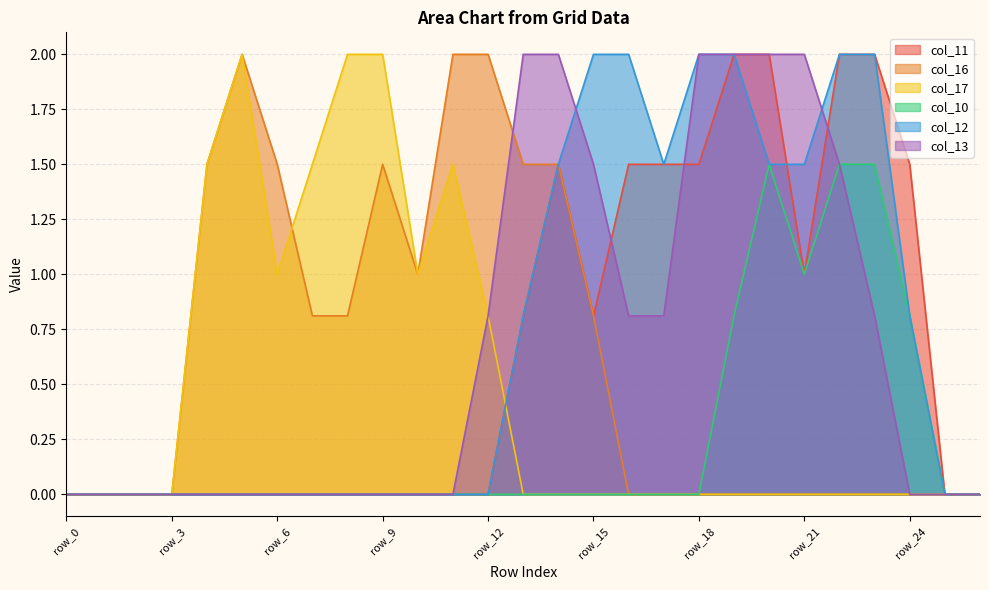

Reading right to left, extract all data points from this chart.

col_11: row_26=0.0	row_25=0.0	row_24=1.5	row_23=2.0	row_22=2.0	row_21=1.0	row_20=2.0	row_19=2.0	row_18=1.5	row_17=1.5	row_16=1.5	row_15=0.8	row_14=1.5	row_13=0.8	row_12=0.0	row_11=0.0	row_10=0.0	row_9=0.0	row_8=0.0	row_7=0.0	row_6=0.0	row_5=0.0	row_4=0.0	row_3=0.0	row_2=0.0	row_1=0.0	row_0=0.0
col_16: row_26=0.0	row_25=0.0	row_24=0.0	row_23=0.0	row_22=0.0	row_21=0.0	row_20=0.0	row_19=0.0	row_18=0.0	row_17=0.0	row_16=0.0	row_15=0.8	row_14=1.5	row_13=1.5	row_12=2.0	row_11=2.0	row_10=1.0	row_9=1.5	row_8=0.8	row_7=0.8	row_6=1.5	row_5=2.0	row_4=1.5	row_3=0.0	row_2=0.0	row_1=0.0	row_0=0.0
col_17: row_26=0.0	row_25=0.0	row_24=0.0	row_23=0.0	row_22=0.0	row_21=0.0	row_20=0.0	row_19=0.0	row_18=0.0	row_17=0.0	row_16=0.0	row_15=0.0	row_14=0.0	row_13=0.0	row_12=0.8	row_11=1.5	row_10=1.0	row_9=2.0	row_8=2.0	row_7=1.5	row_6=1.0	row_5=2.0	row_4=1.5	row_3=0.0	row_2=0.0	row_1=0.0	row_0=0.0
col_10: row_26=0.0	row_25=0.0	row_24=0.8	row_23=1.5	row_22=1.5	row_21=1.0	row_20=1.5	row_19=0.8	row_18=0.0	row_17=0.0	row_16=0.0	row_15=0.0	row_14=0.0	row_13=0.0	row_12=0.0	row_11=0.0	row_10=0.0	row_9=0.0	row_8=0.0	row_7=0.0	row_6=0.0	row_5=0.0	row_4=0.0	row_3=0.0	row_2=0.0	row_1=0.0	row_0=0.0
col_12: row_26=0.0	row_25=0.0	row_24=0.8	row_23=2.0	row_22=2.0	row_21=1.5	row_20=1.5	row_19=2.0	row_18=2.0	row_17=1.5	row_16=2.0	row_15=2.0	row_14=1.5	row_13=0.8	row_12=0.0	row_11=0.0	row_10=0.0	row_9=0.0	row_8=0.0	row_7=0.0	row_6=0.0	row_5=0.0	row_4=0.0	row_3=0.0	row_2=0.0	row_1=0.0	row_0=0.0
col_13: row_26=0.0	row_25=0.0	row_24=0.0	row_23=0.8	row_22=1.5	row_21=2.0	row_20=2.0	row_19=2.0	row_18=2.0	row_17=0.8	row_16=0.8	row_15=1.5	row_14=2.0	row_13=2.0	row_12=0.8	row_11=0.0	row_10=0.0	row_9=0.0	row_8=0.0	row_7=0.0	row_6=0.0	row_5=0.0	row_4=0.0	row_3=0.0	row_2=0.0	row_1=0.0	row_0=0.0